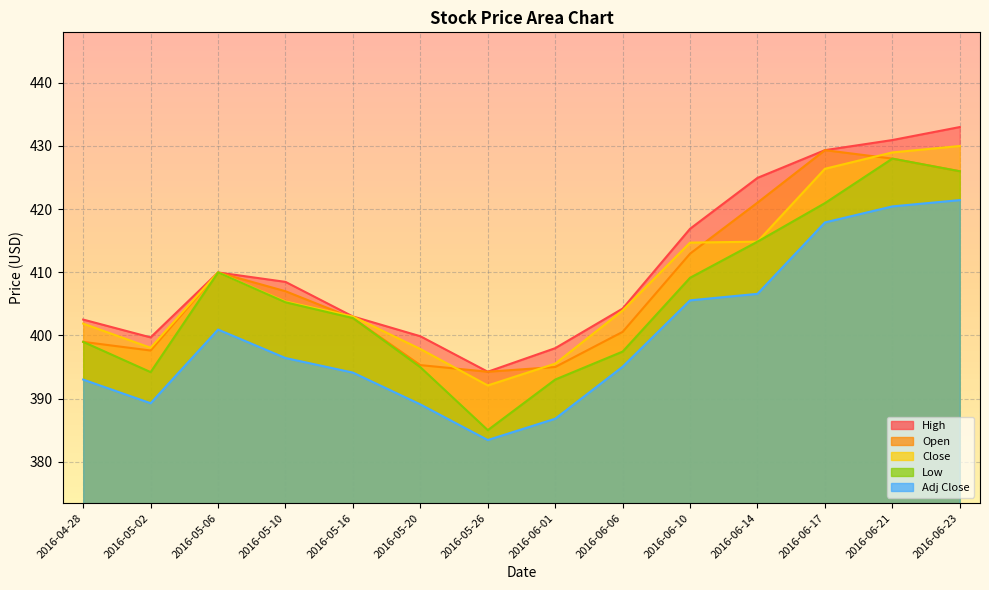

Which series changed the most between 2016-05-16 and 2016-05-20?

Low